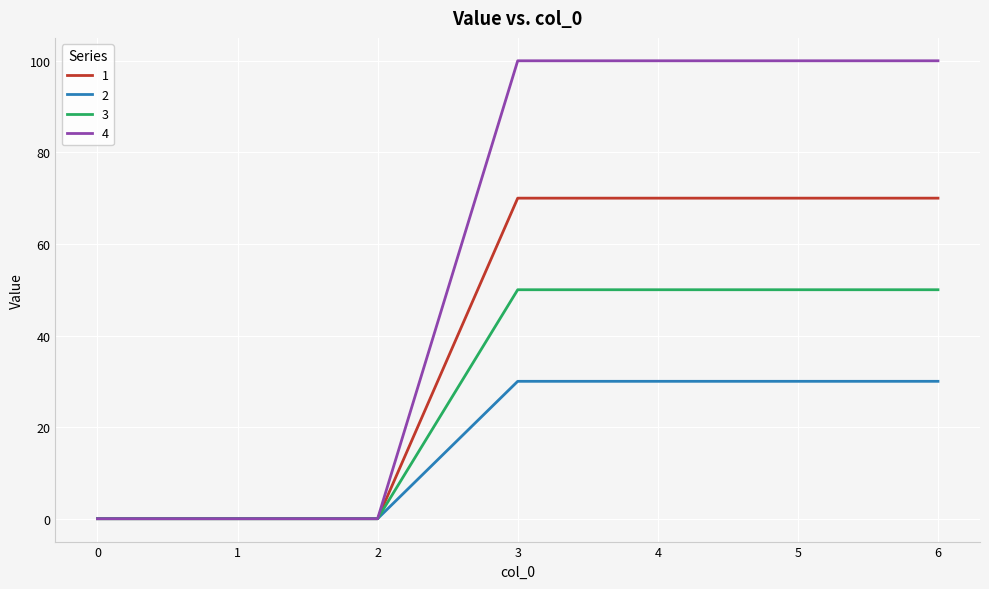

At how many categories does at least one series exceed 21?

4